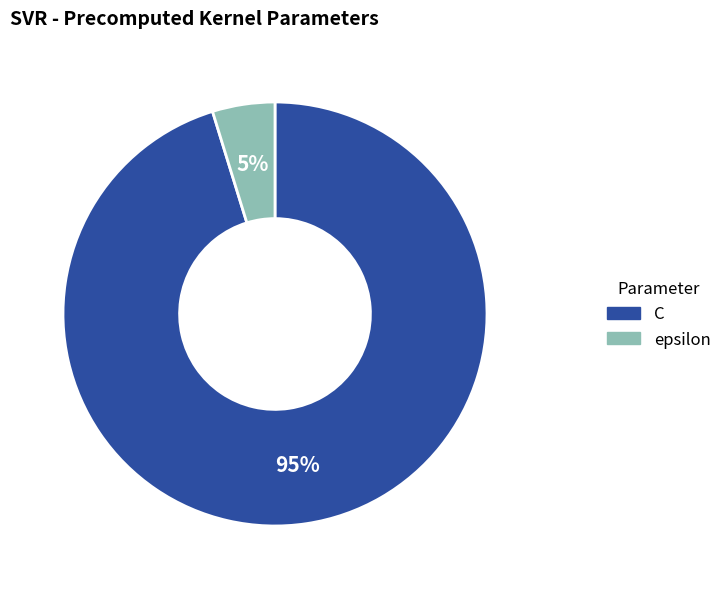

Is there a majority slice in this chart?

Yes